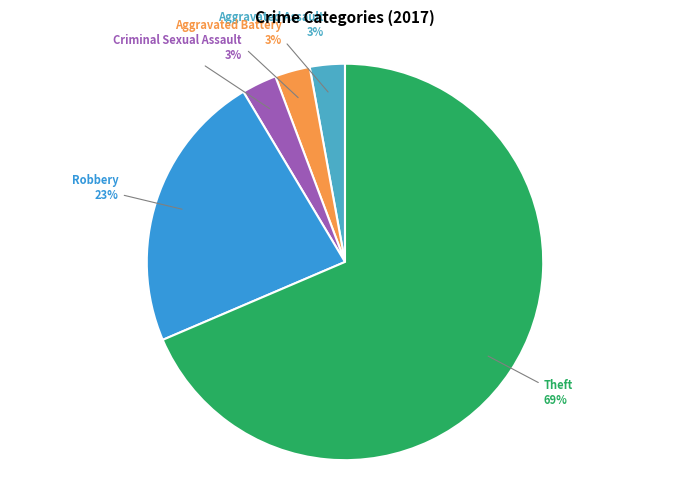

To the nearest percent, what is the average slice percentage?

20%